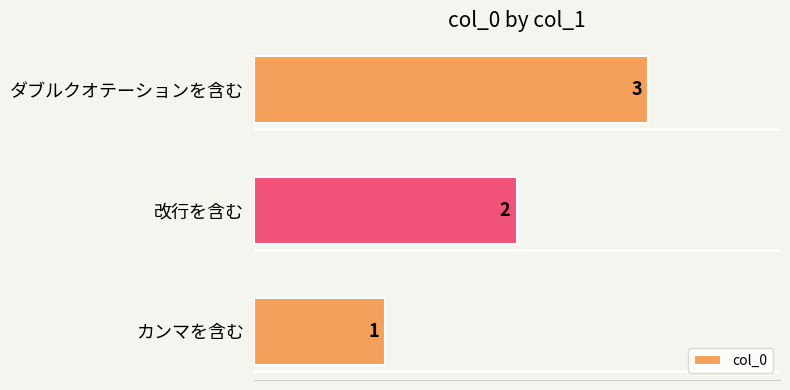

Rank the categories by value from highest to lowest.

ダブルクオテーションを含む, 改行を含む, カンマを含む